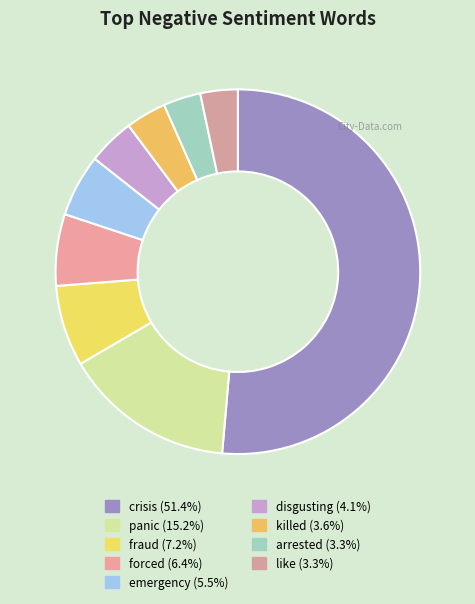

To the nearest percent, what portion does forced represent?

6%